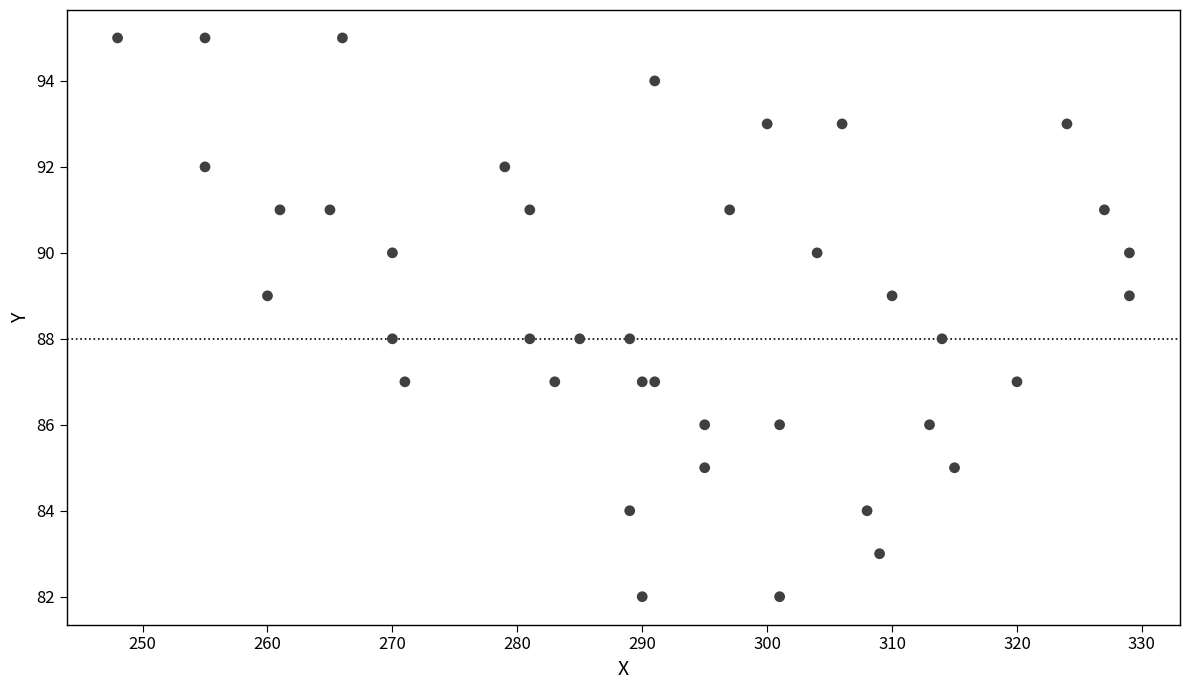

What is the range of X values (max minus min)?

81